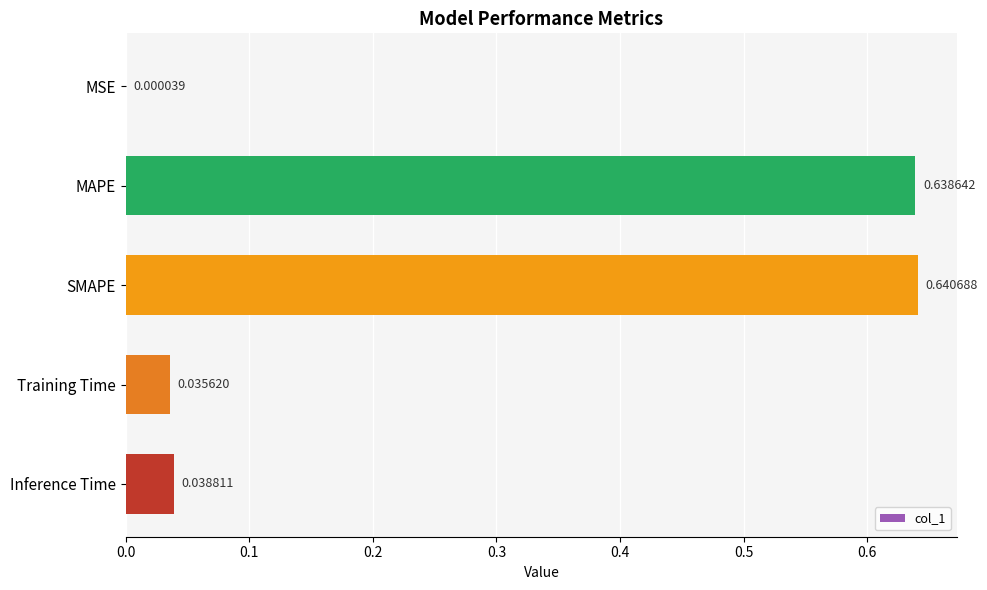

Which category has the highest value across all series?

SMAPE